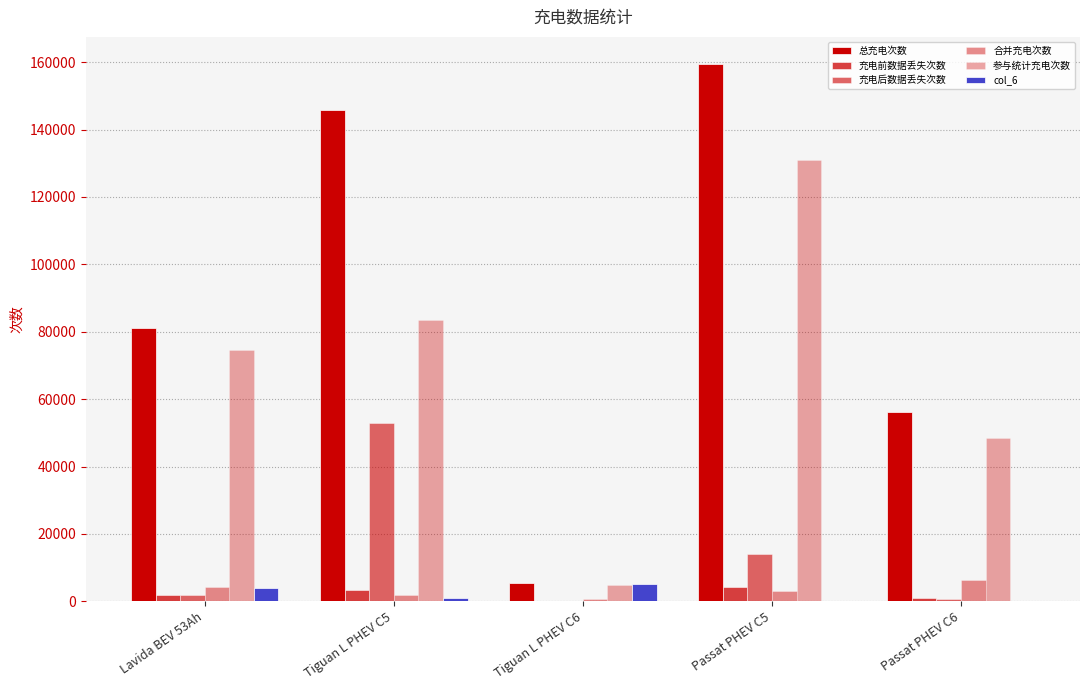

What is the difference between the 充电后数据丢失次数 values at Passat PHEV C5 and Lavida BEV 53Ah?

12410